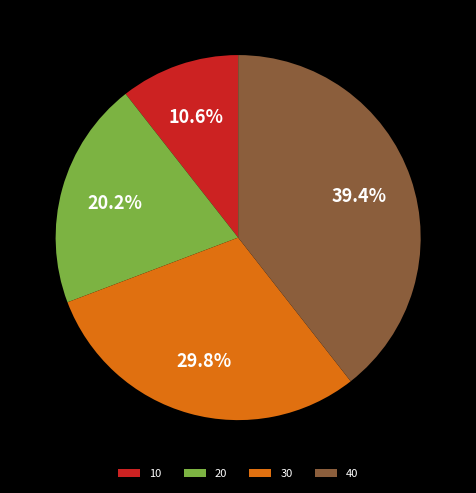

To the nearest percent, what is the difference between the largest and smallest slice percentages?

29%